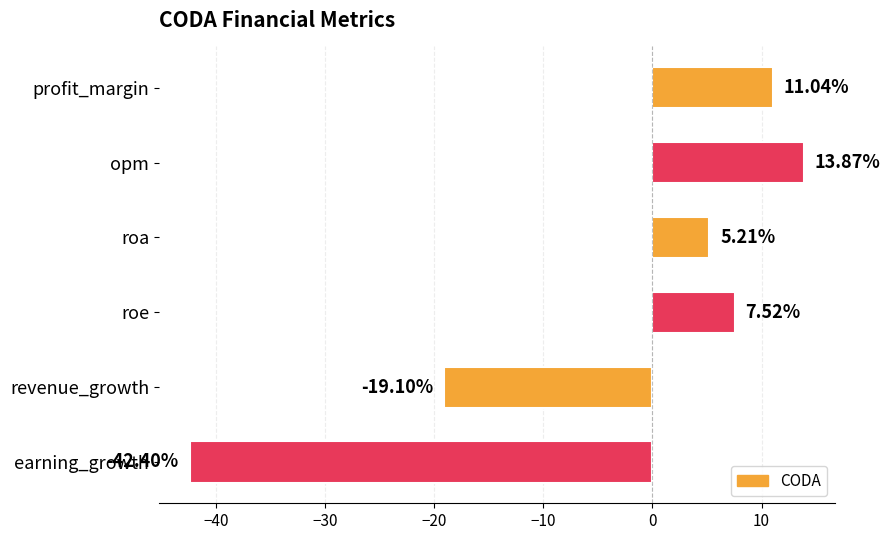

Between roa and profit_margin, which is larger?

profit_margin